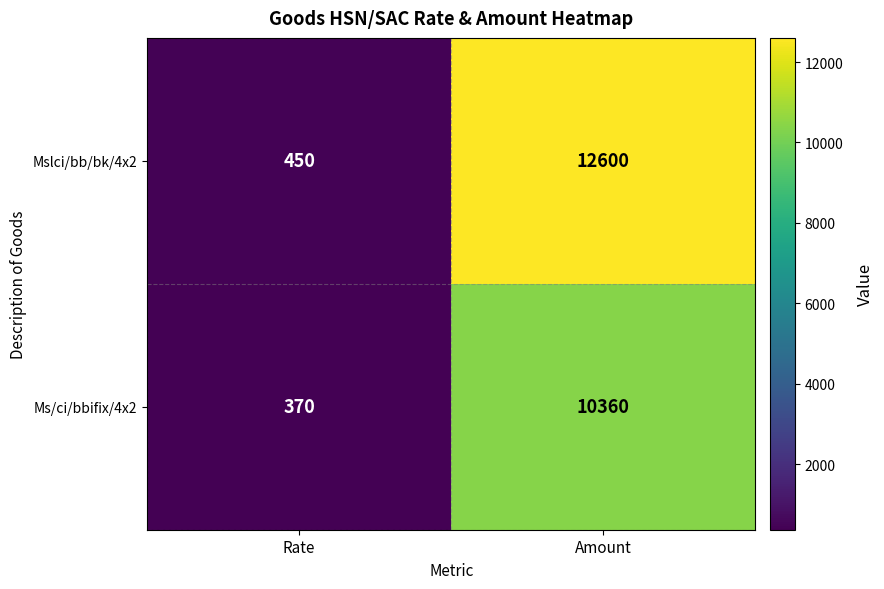

What is the difference between the Mslci/bb/bk/4x2 values at Amount and Rate?

12150